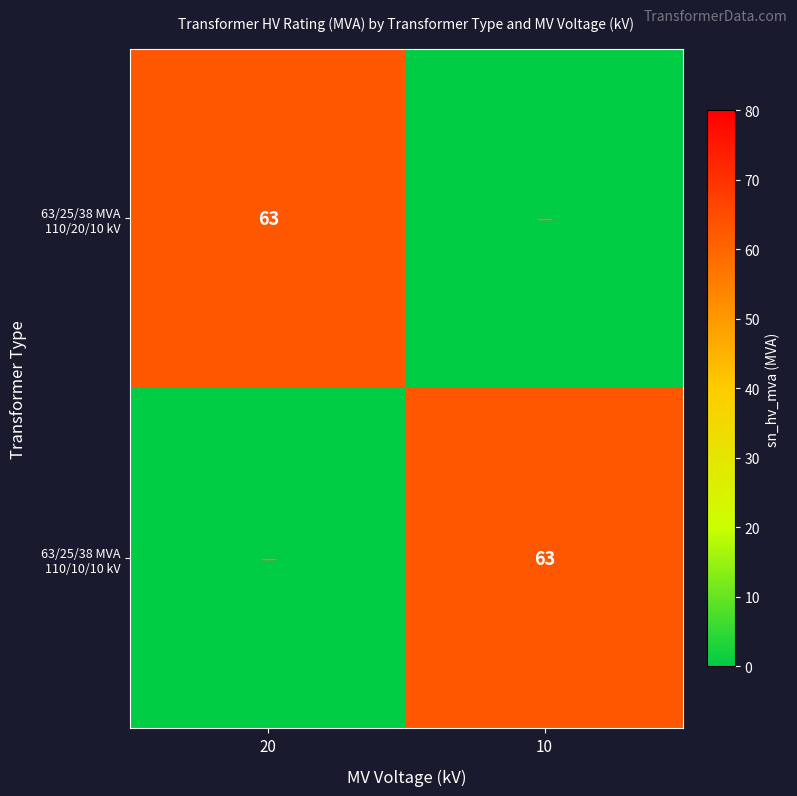

Which category has the lowest value across all series?

10